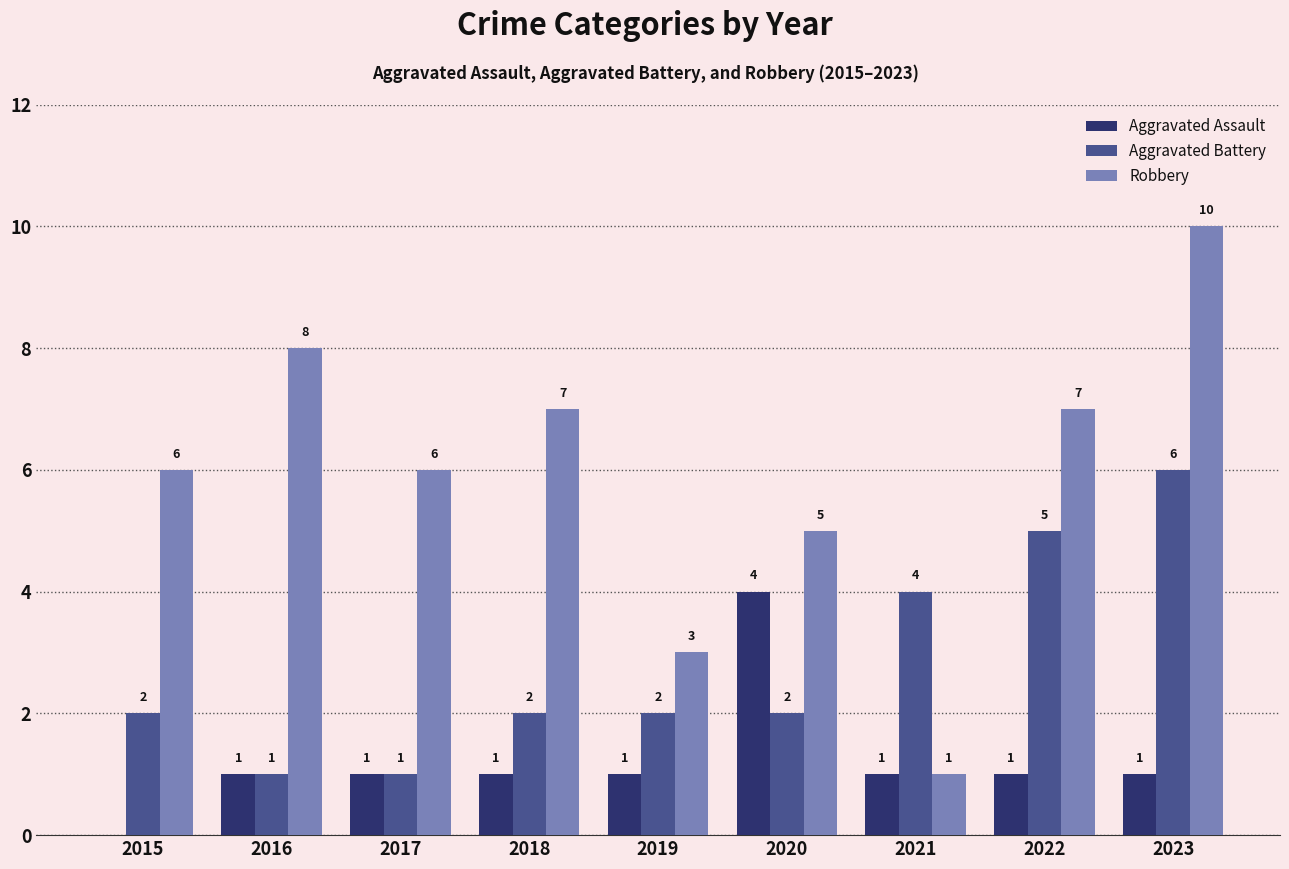

Which label corresponds to the largest value in the chart?

2023